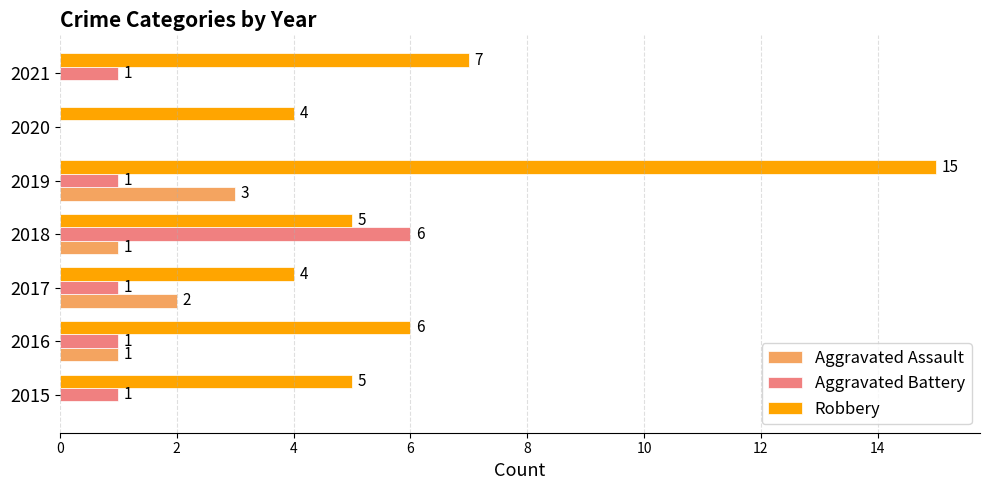

What is the highest value of the Robbery series?

15